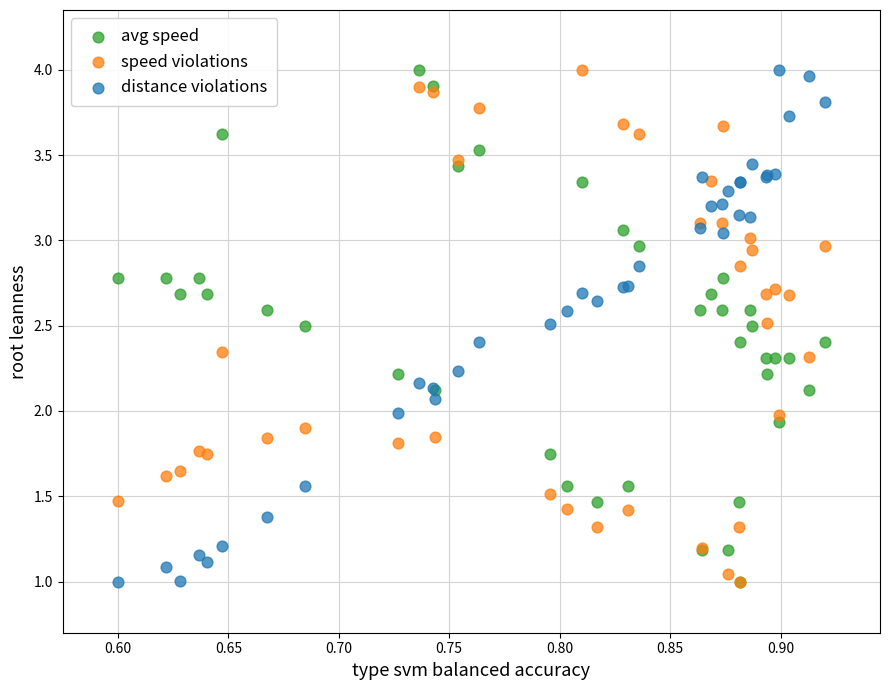

What are all the series names shown in the legend?

avg speed, speed violations, distance violations